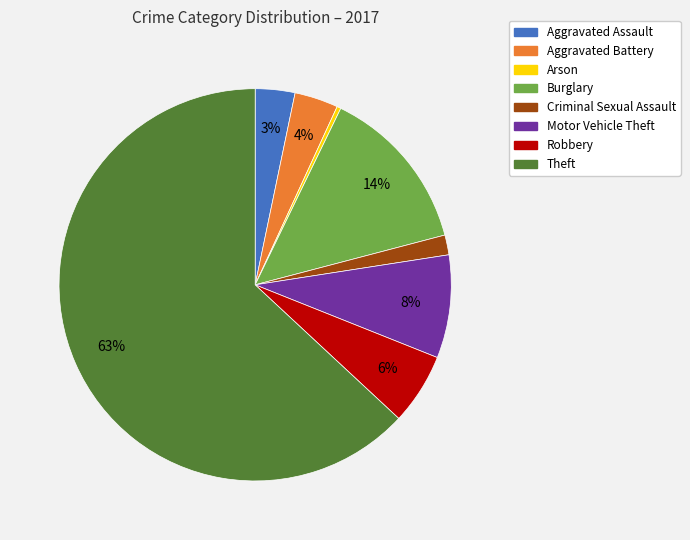

Is the sum of Robbery and Motor Vehicle Theft greater than half?

No